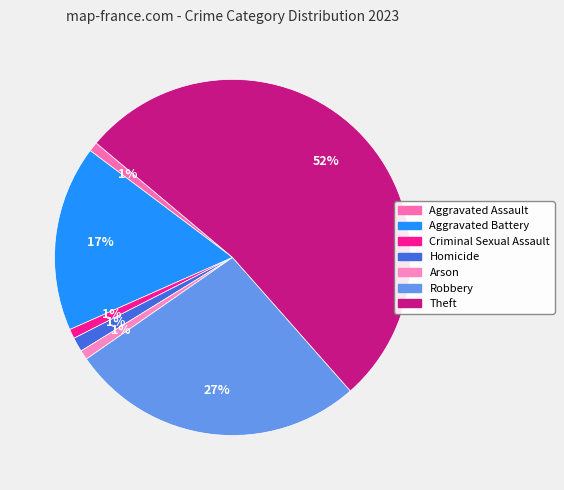

True or false: Criminal Sexual Assault accounts for 1% of the total.

True